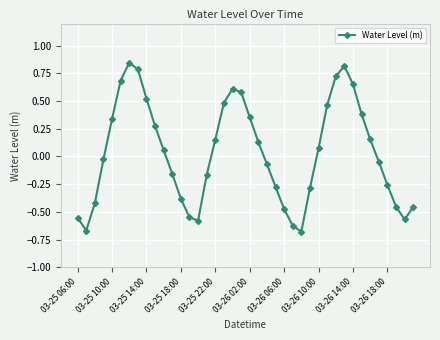

True or false: there are more than 1 points higher than both neighbors.

True